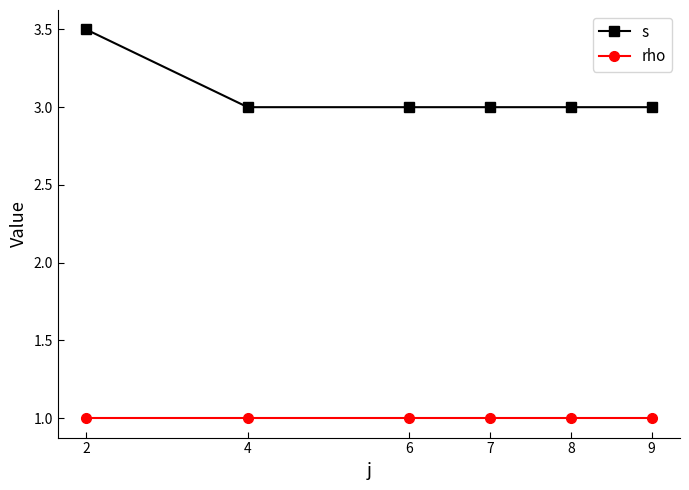

What is the spread (max minus min) of values at 6?

2.0